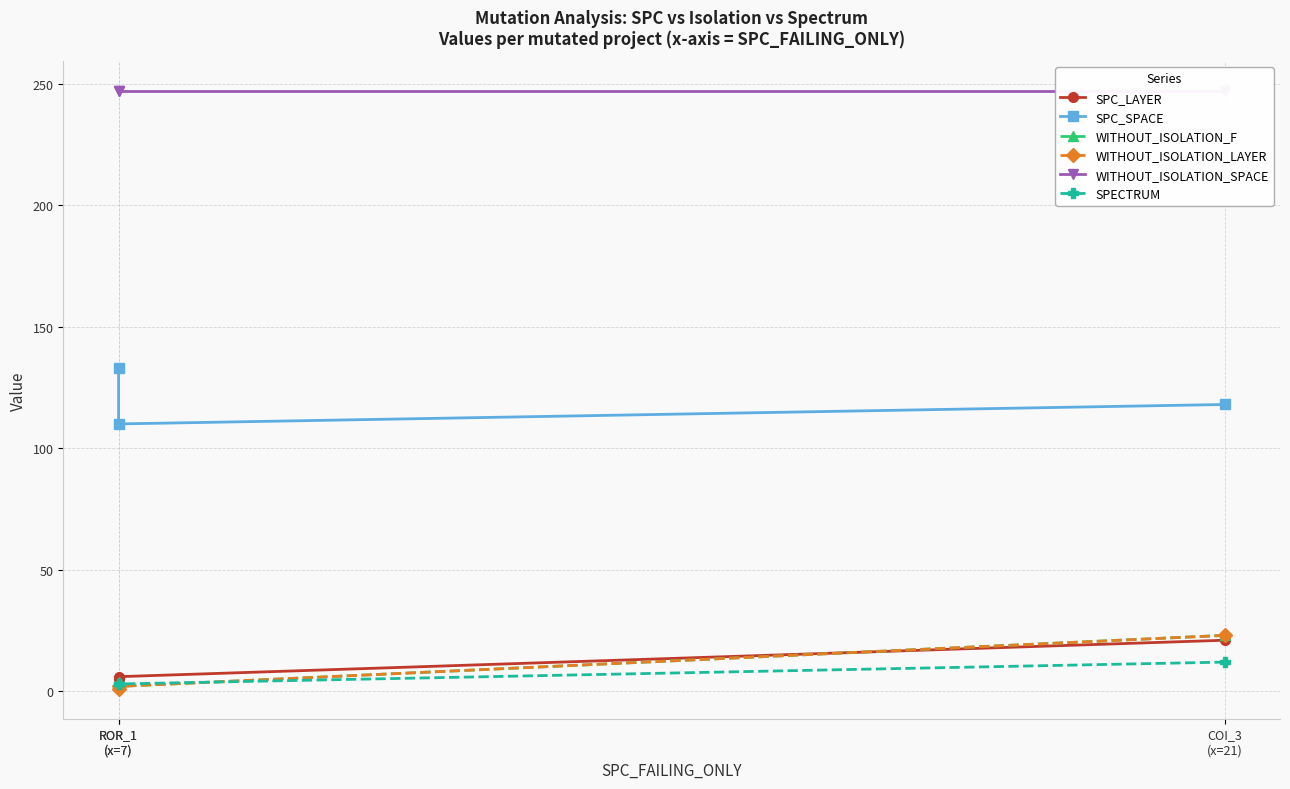

What is the sum of all SPC_SPACE values?

361